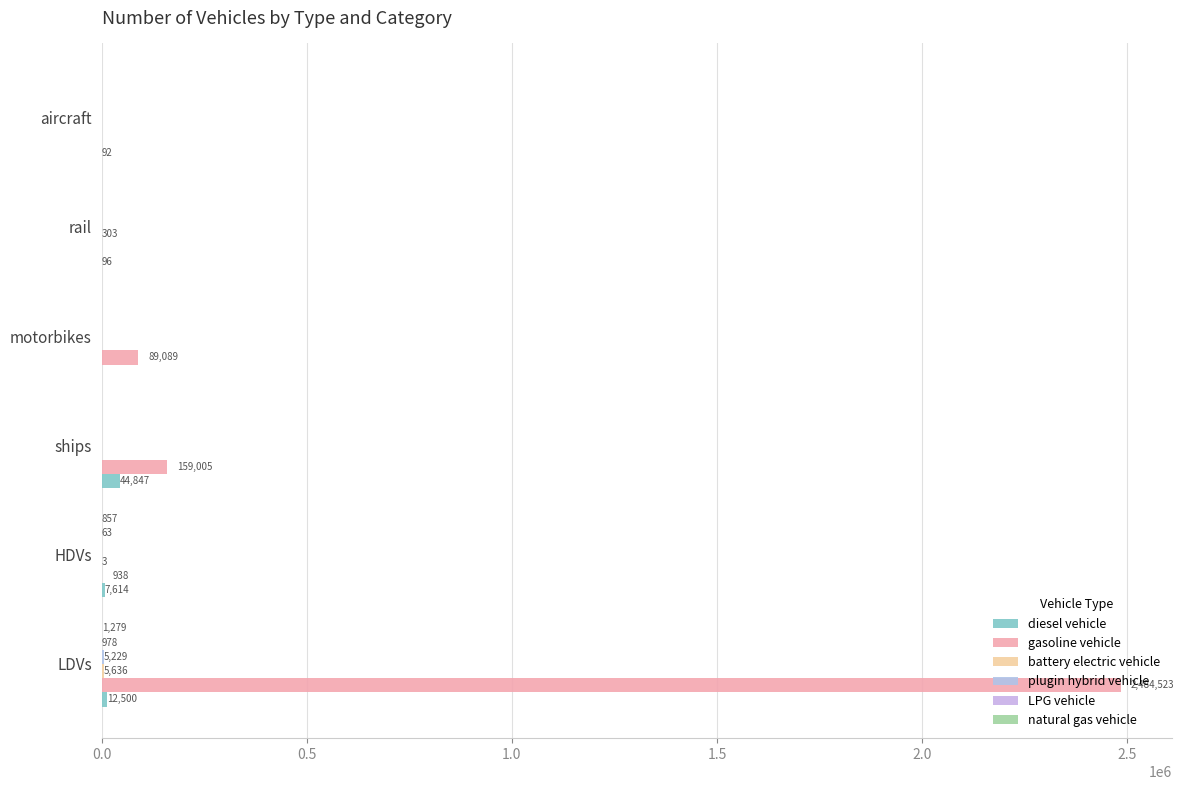

At how many categories does at least one series exceed 918336?

1